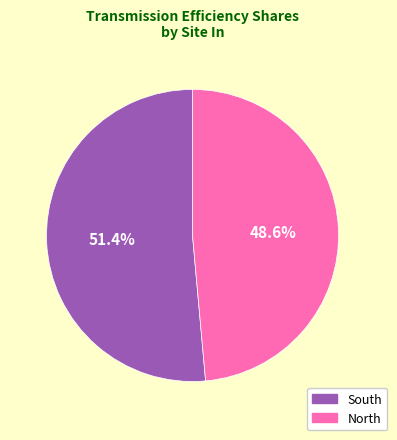

What is the majority slice?

South